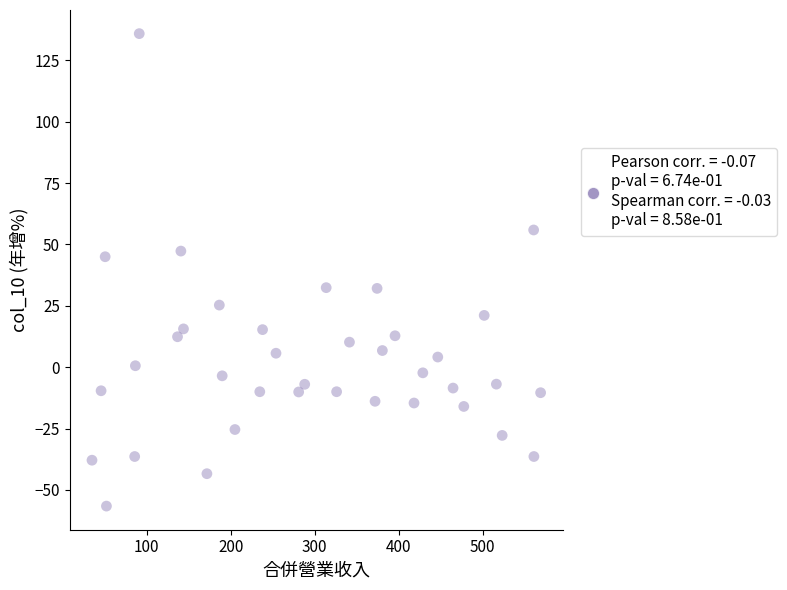

What is the range of Y values (max minus min)?

192.5